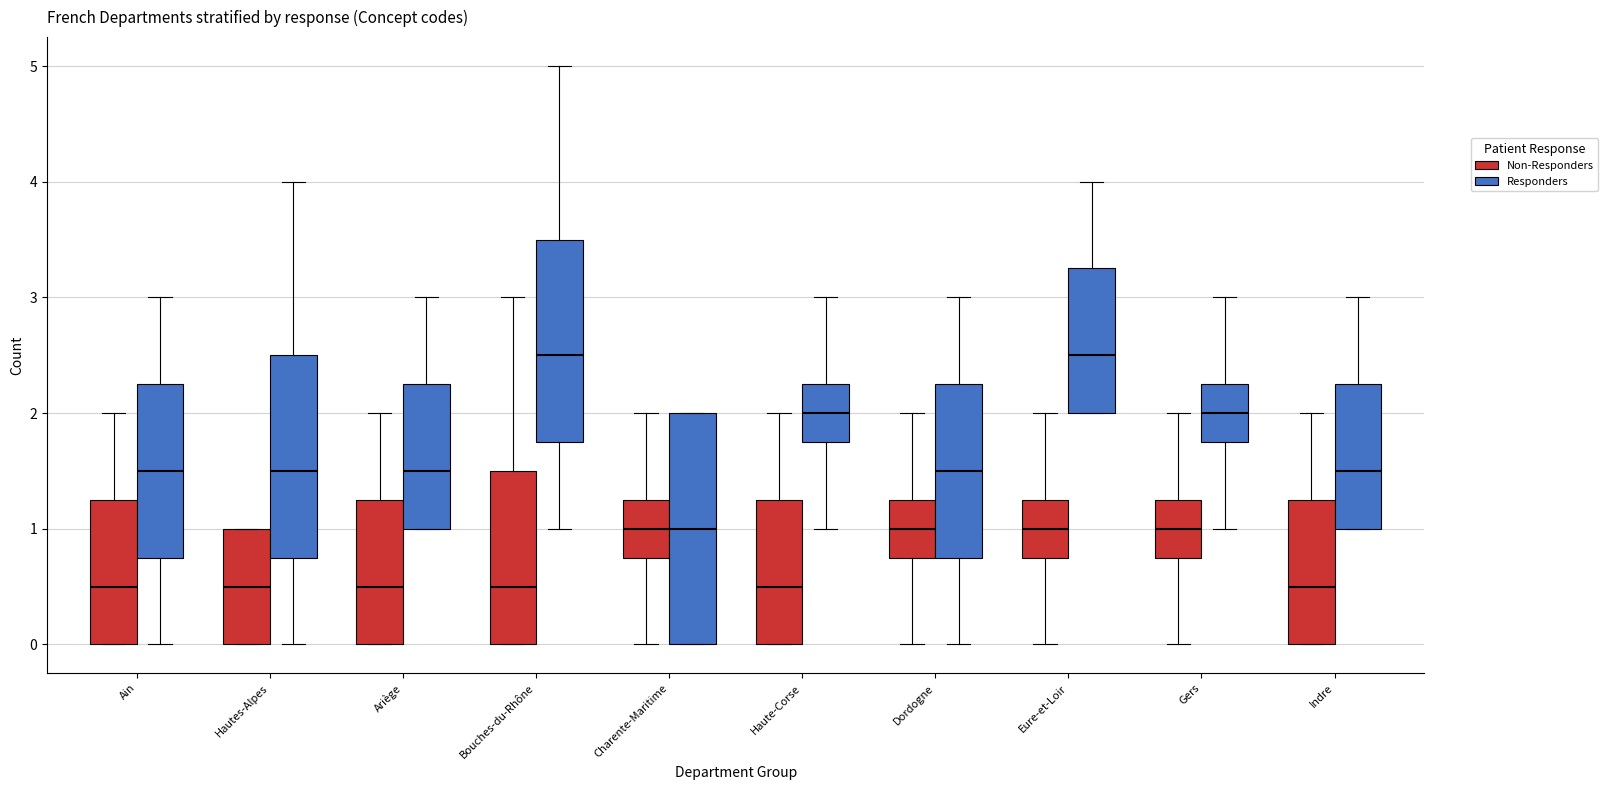

Reading left to right, read every box against the y-axis: the position of its median line, the range the box covers, and the ends of its whiskers. The values are not printed on the chart, so give them approximately, as read against the axis.

Ain (Non-Responders): median 0.5, box 0.0 to 1.3, whiskers 0.0 to 2.0
Ain (Responders): median 1.5, box 0.8 to 2.3, whiskers 0.0 to 3.0
Hautes-Alpes (Non-Responders): median 0.5, box 0.0 to 1.0, whiskers 0.0 to 1.0
Hautes-Alpes (Responders): median 1.5, box 0.8 to 2.5, whiskers 0.0 to 4.0
Ariège (Non-Responders): median 0.5, box 0.0 to 1.3, whiskers 0.0 to 2.0
Ariège (Responders): median 1.5, box 1.0 to 2.3, whiskers 1.0 to 3.0
Bouches-du-Rhône (Non-Responders): median 0.5, box 0.0 to 1.5, whiskers 0.0 to 3.0
Bouches-du-Rhône (Responders): median 2.5, box 1.8 to 3.5, whiskers 1.0 to 5.0
Charente-Maritime (Non-Responders): median 1.0, box 0.8 to 1.3, whiskers 0.0 to 2.0
Charente-Maritime (Responders): median 1.0, box 0.0 to 2.0, whiskers 0.0 to 2.0
Haute-Corse (Non-Responders): median 0.5, box 0.0 to 1.3, whiskers 0.0 to 2.0
Haute-Corse (Responders): median 2.0, box 1.8 to 2.3, whiskers 1.0 to 3.0
Dordogne (Non-Responders): median 1.0, box 0.8 to 1.3, whiskers 0.0 to 2.0
Dordogne (Responders): median 1.5, box 0.8 to 2.3, whiskers 0.0 to 3.0
Eure-et-Loir (Non-Responders): median 1.0, box 0.8 to 1.3, whiskers 0.0 to 2.0
Eure-et-Loir (Responders): median 2.5, box 2.0 to 3.3, whiskers 2.0 to 4.0
Gers (Non-Responders): median 1.0, box 0.8 to 1.3, whiskers 0.0 to 2.0
Gers (Responders): median 2.0, box 1.8 to 2.3, whiskers 1.0 to 3.0
Indre (Non-Responders): median 0.5, box 0.0 to 1.3, whiskers 0.0 to 2.0
Indre (Responders): median 1.5, box 1.0 to 2.3, whiskers 1.0 to 3.0